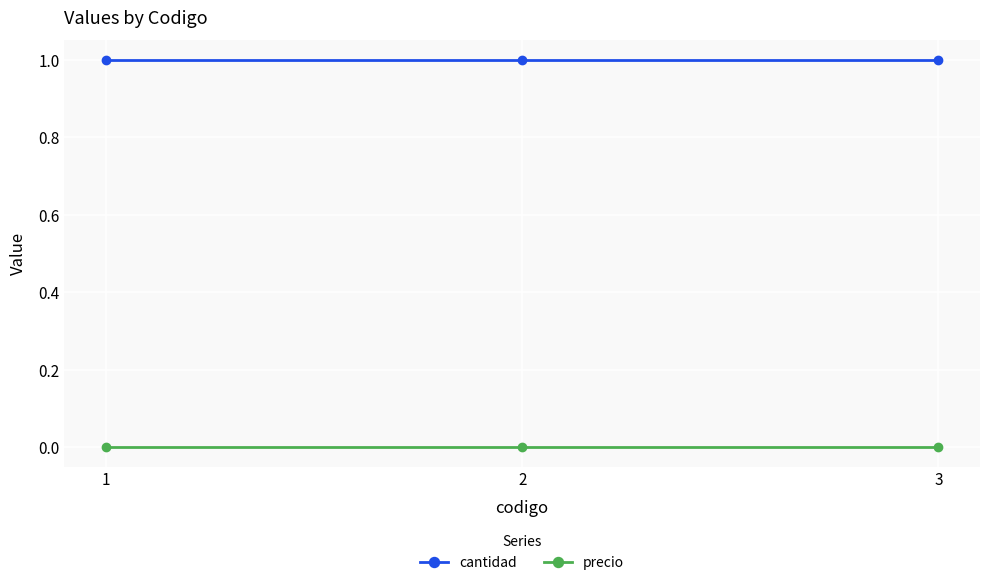

What is the value of the cantidad point at the 1st from the left?

1